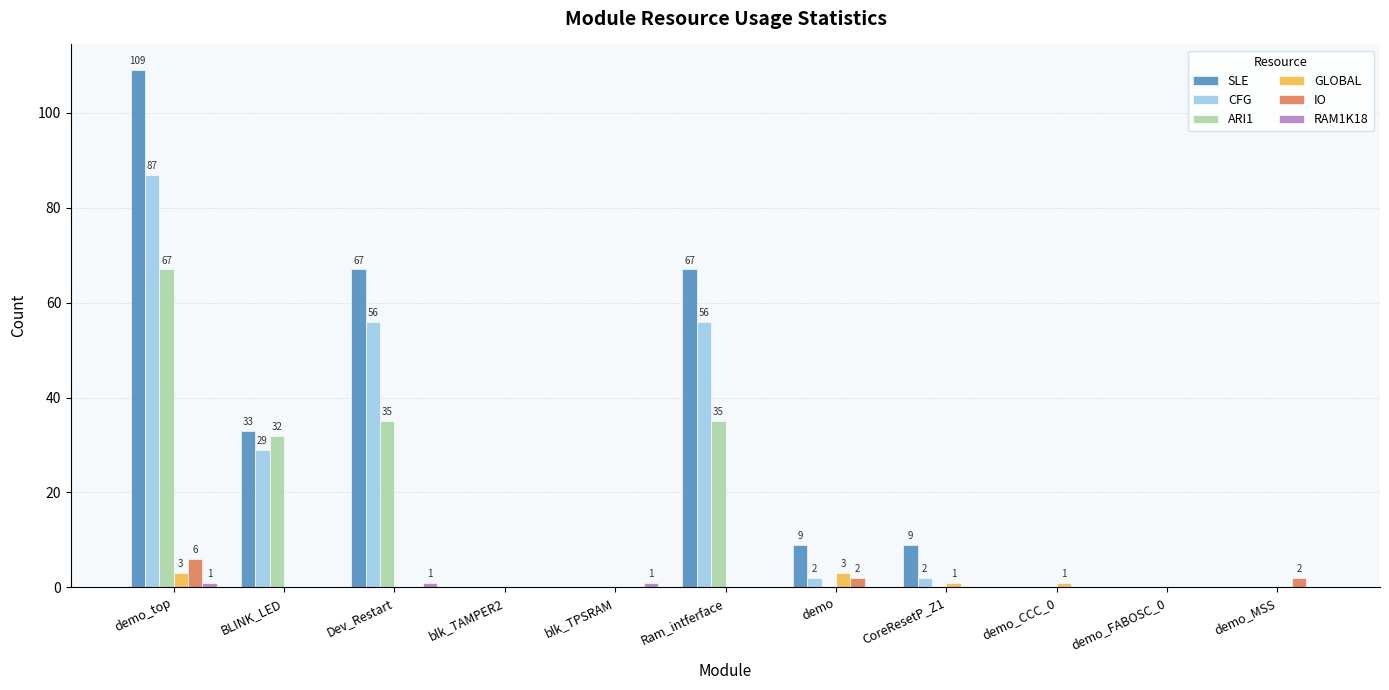

Which series changed the most between blk_TAMPER2 and Ram_intferface?

SLE